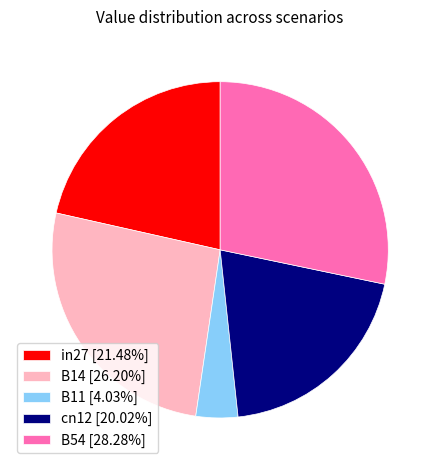

Count the number of slices in the pie.

5